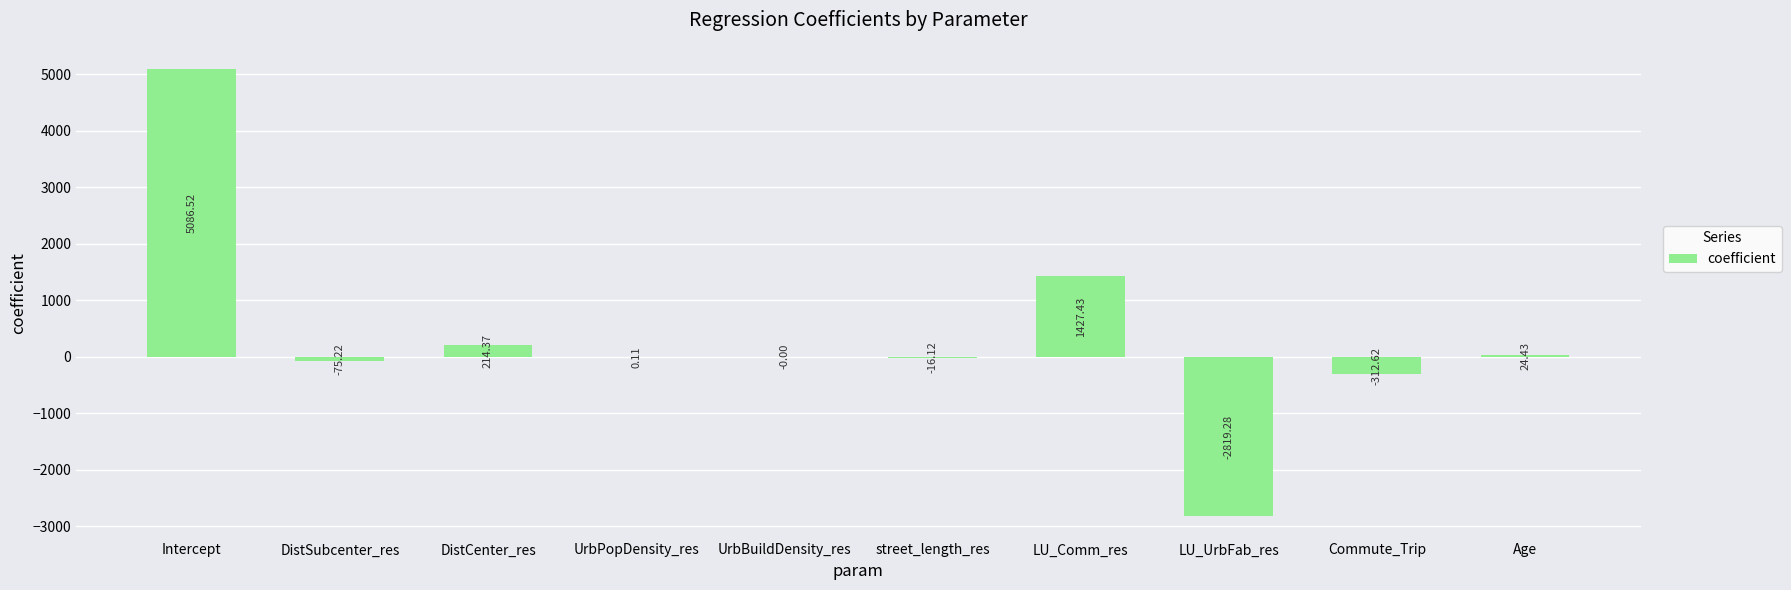

At which label does the data first exceed 0?

Intercept